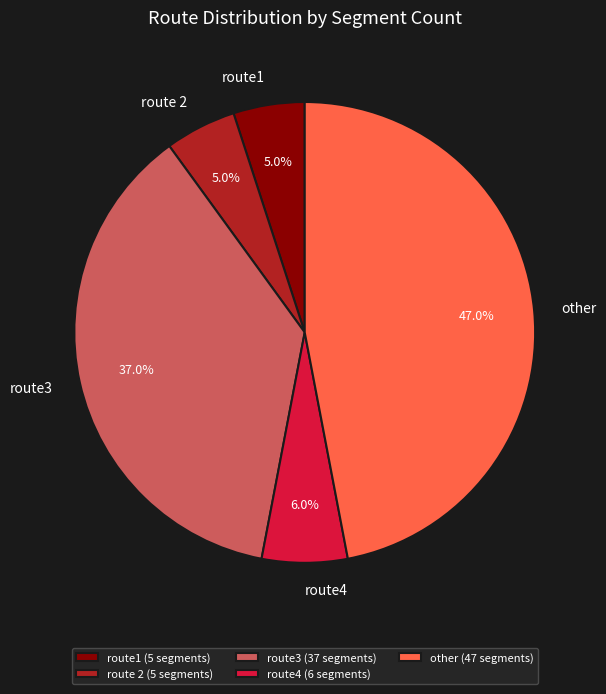

Combined, do route1 and other account for over 50%?

Yes